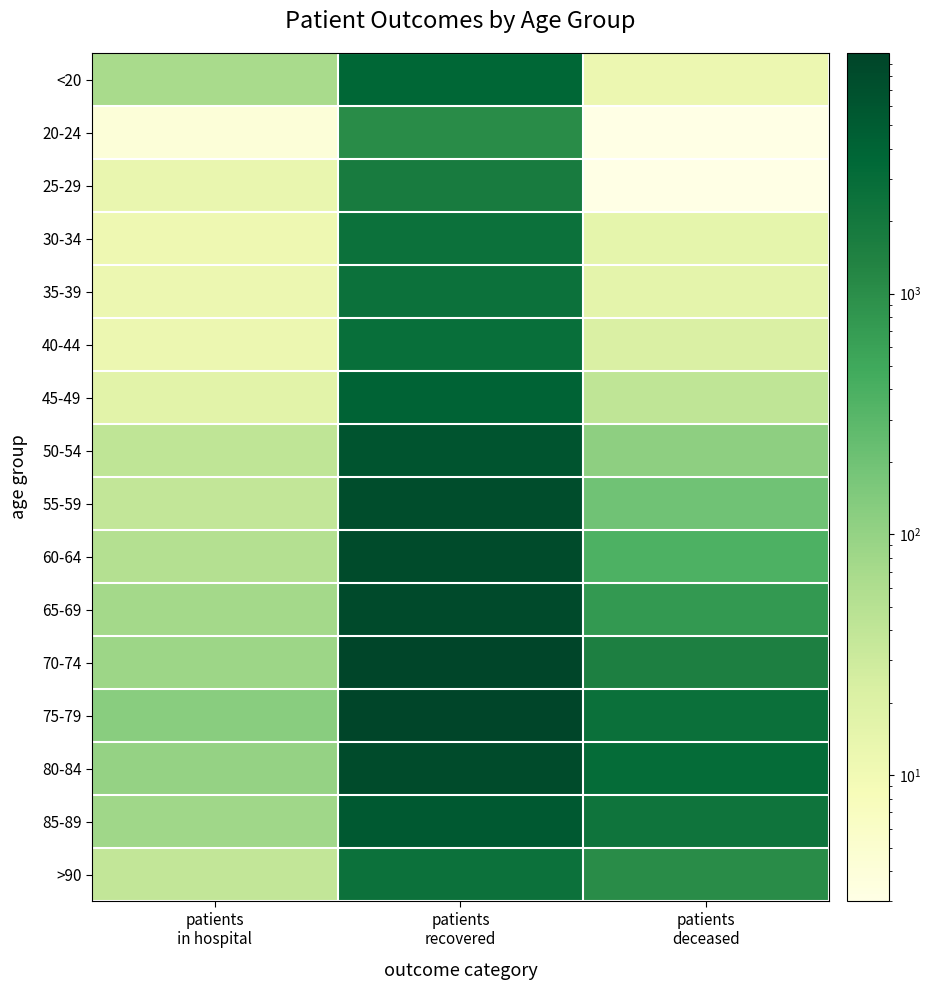

What is the total value across all series at patients
deceased?

12036